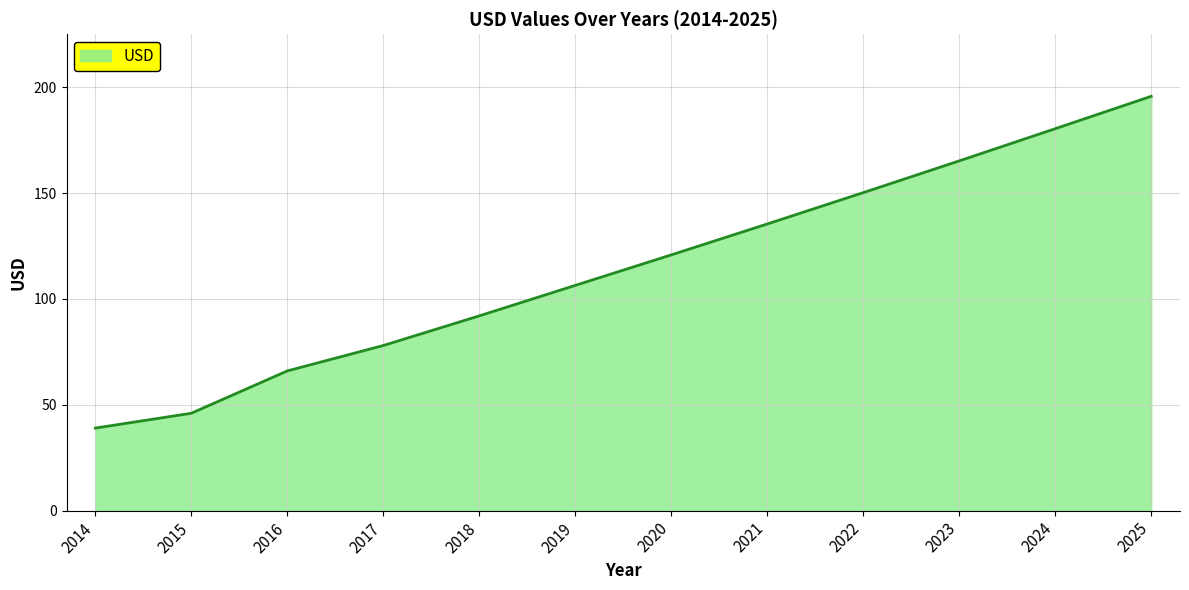

Between 2024 and 2017, which is larger?

2024